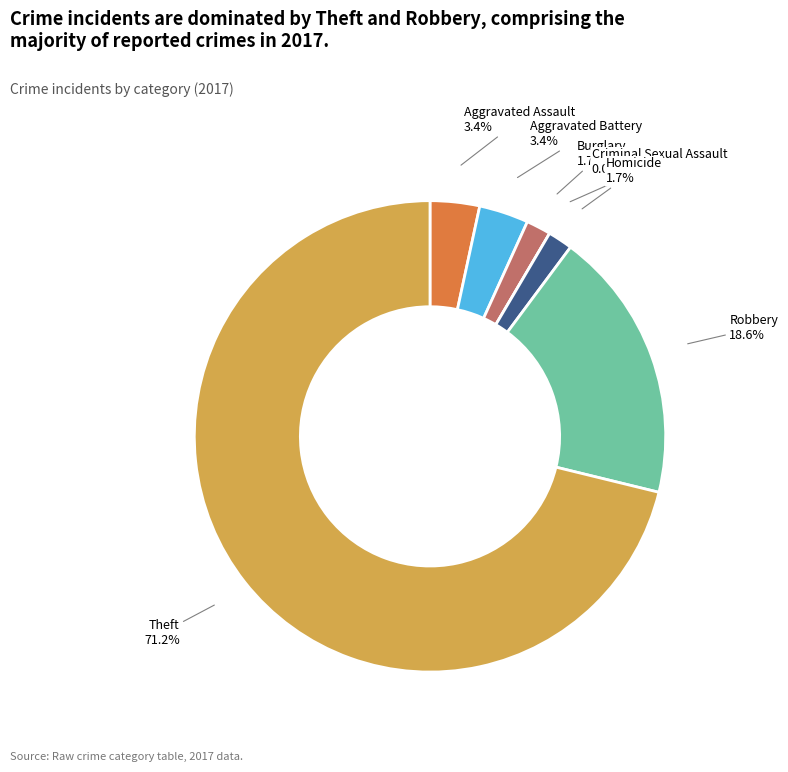

Rank the categories by value from lowest to highest.

Criminal Sexual Assault, Burglary, Homicide, Aggravated Assault, Aggravated Battery, Robbery, Theft